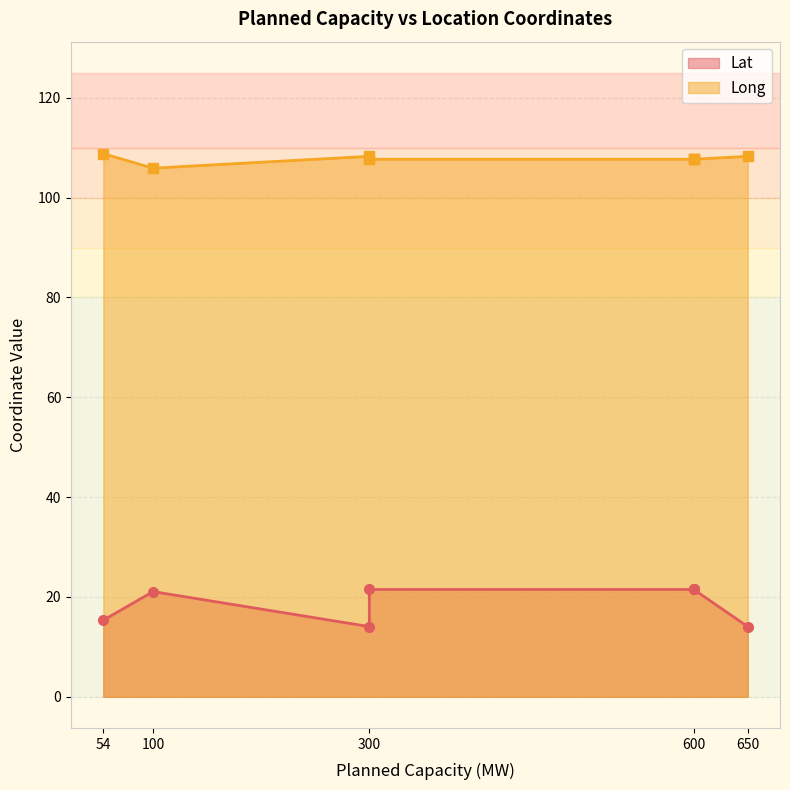

What is the difference between the highest and lowest values at 100?

84.8